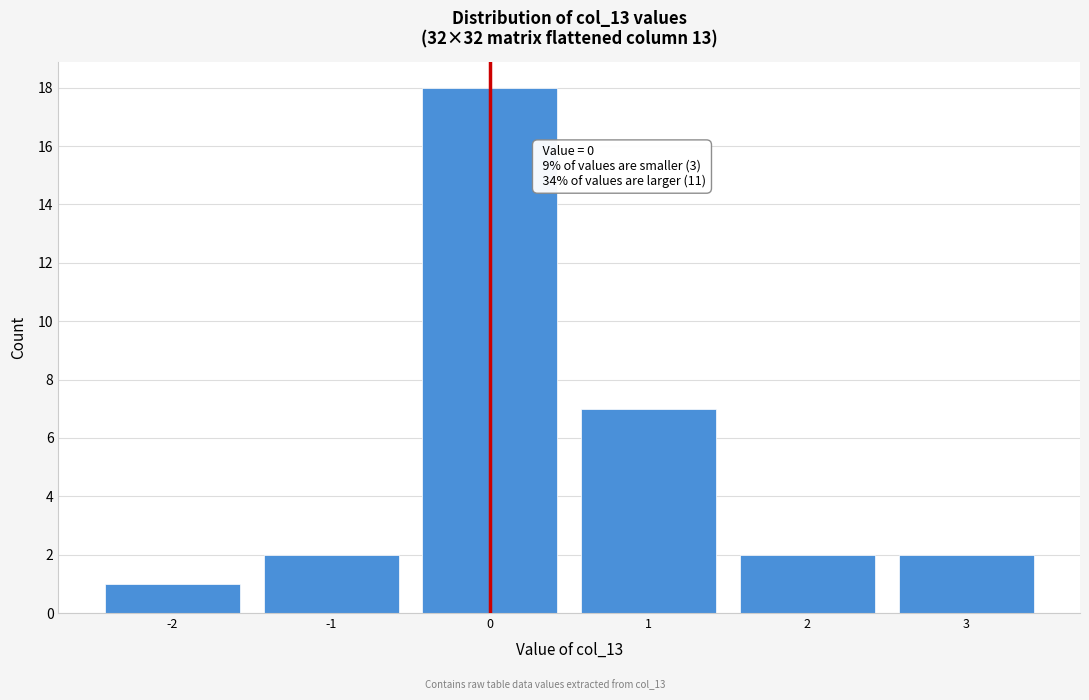

Reading left to right, what are all the values shown in this chart?

-2=1	-1=2	0=18	1=7	2=2	3=2